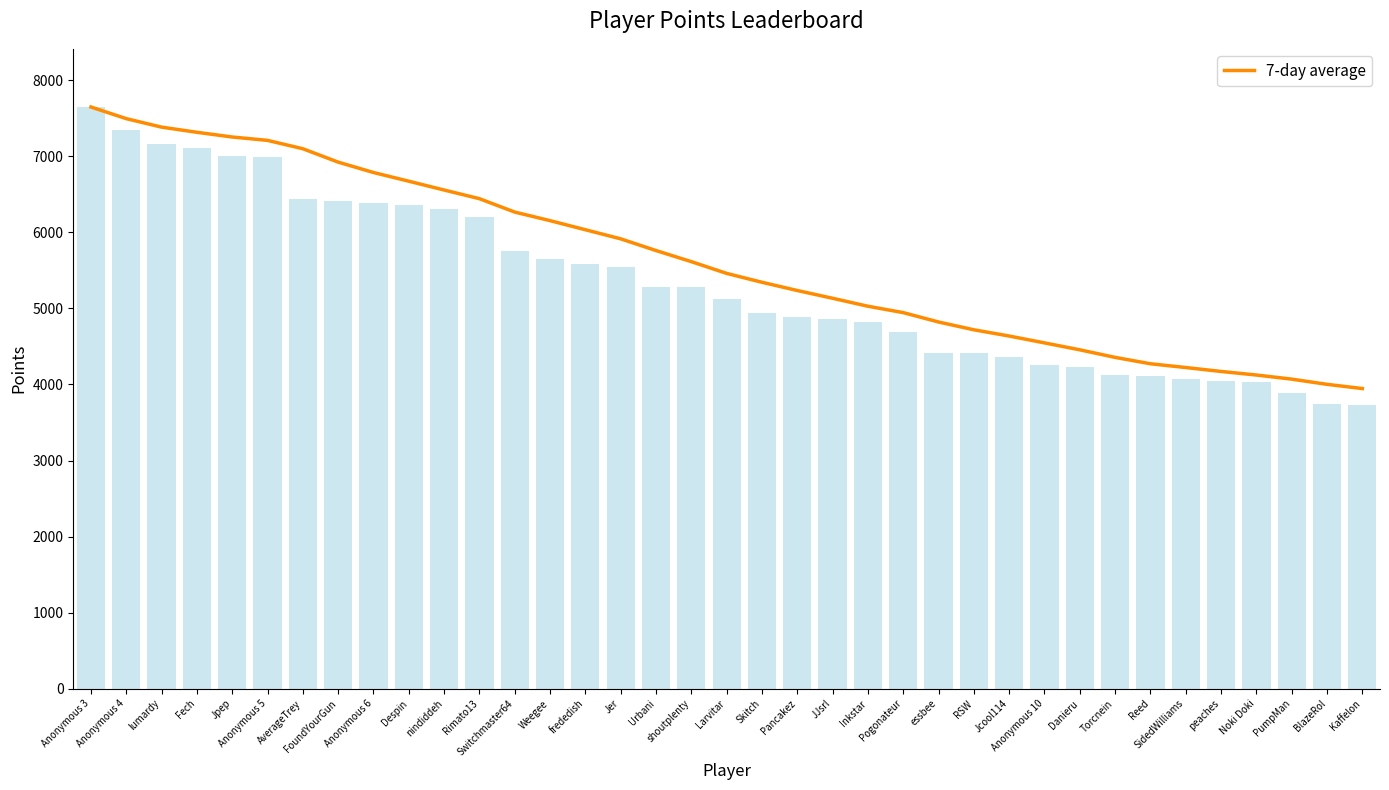

At which category does the chart reach its minimum across all series?

Kaffelon